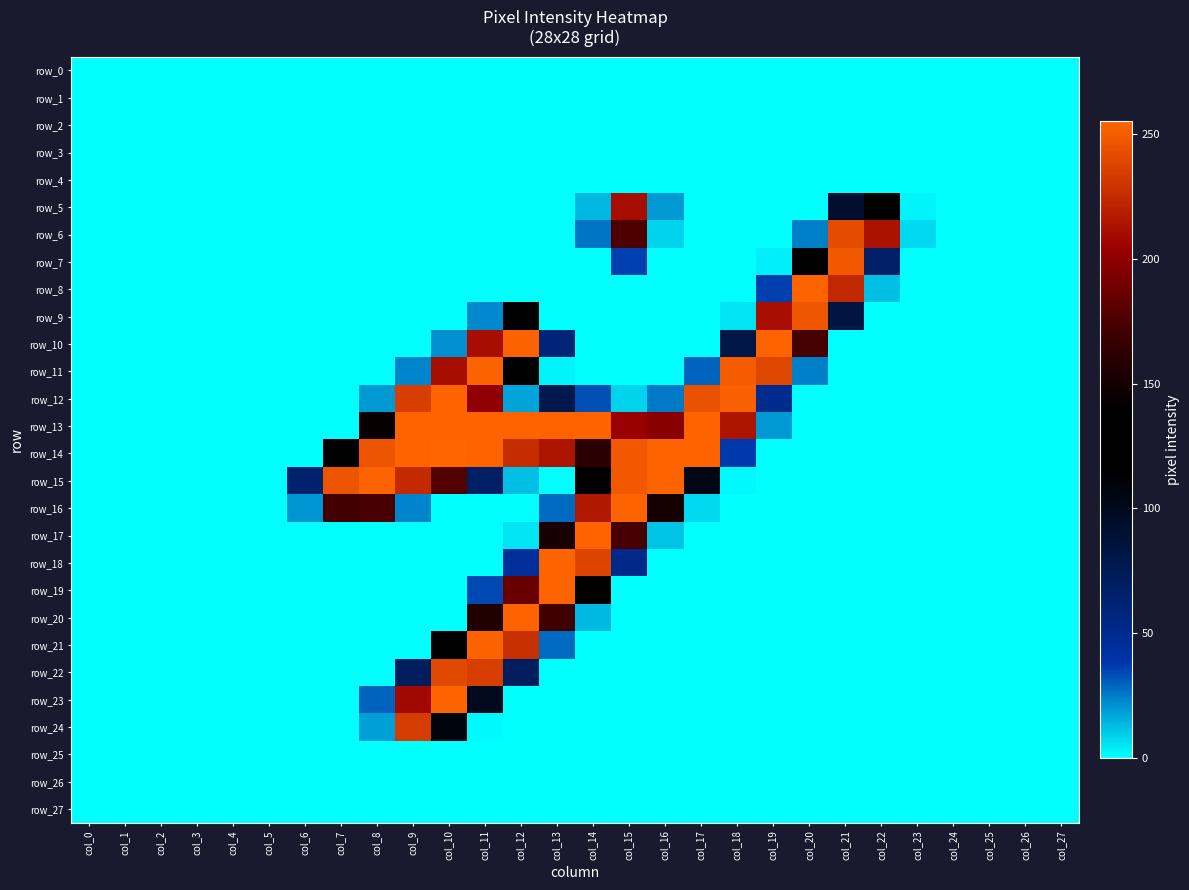

The row_0 series shows 0 at col_21. True or false?

True